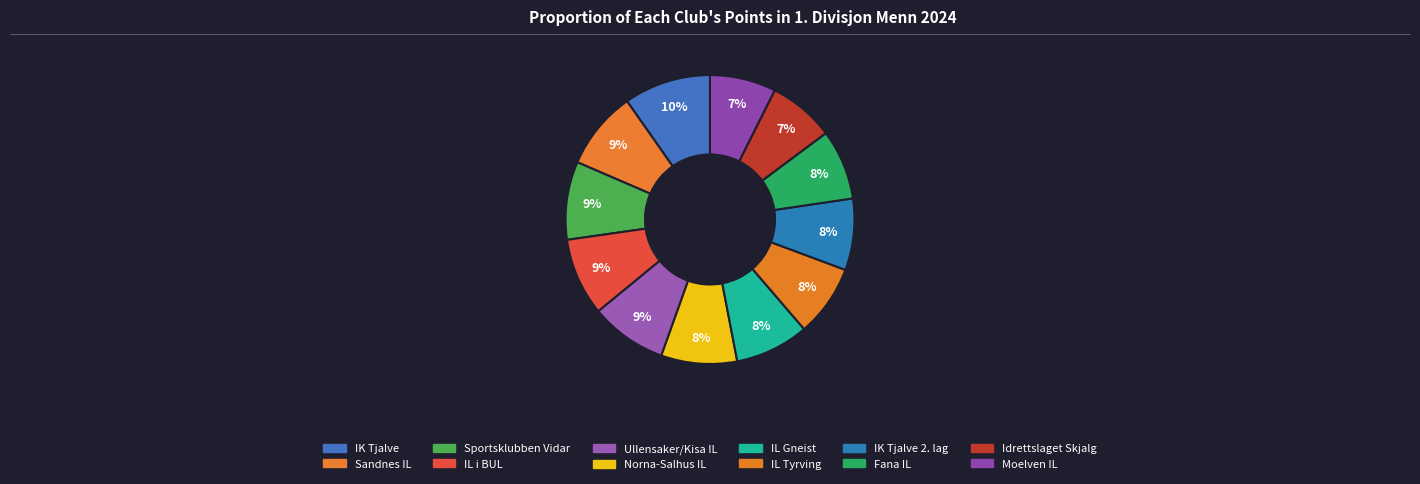

Count the number of slices in the pie.

12